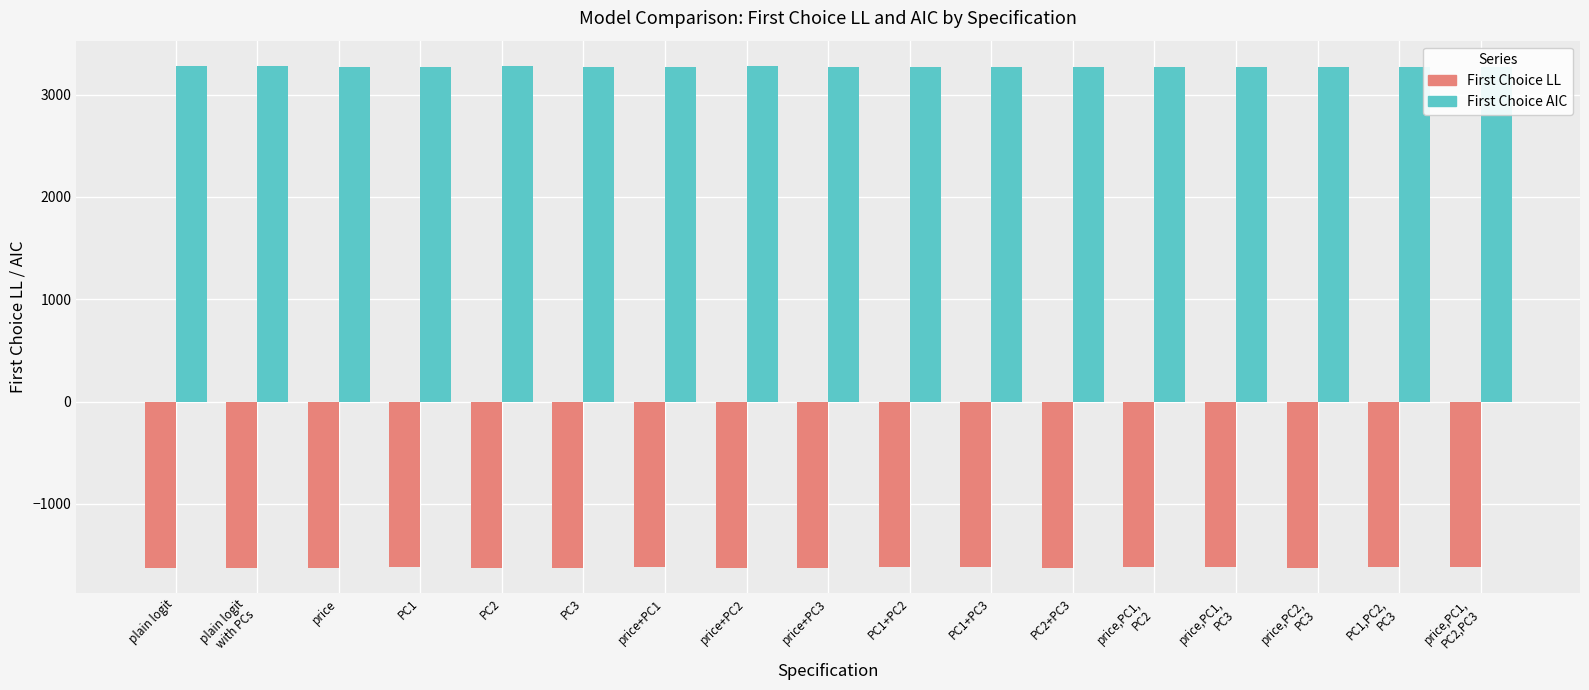

What is the value of the First Choice LL bar at the 14th from the left?

-1620.3